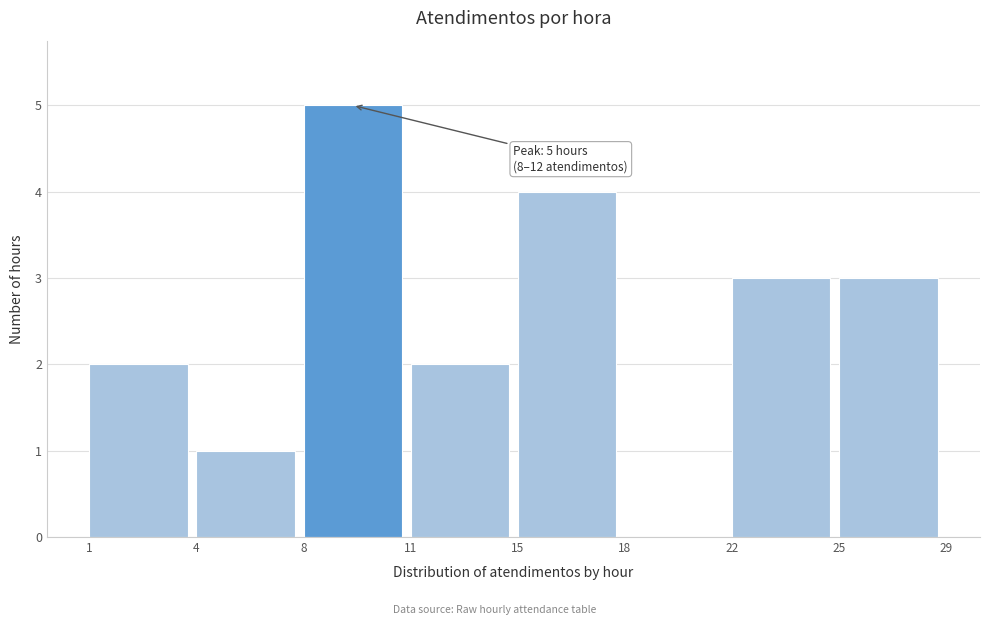

Reading right to left, extract all data points from this chart.

25=3	22=3	18=0	15=4	11=2	8=5	4=1	1=2